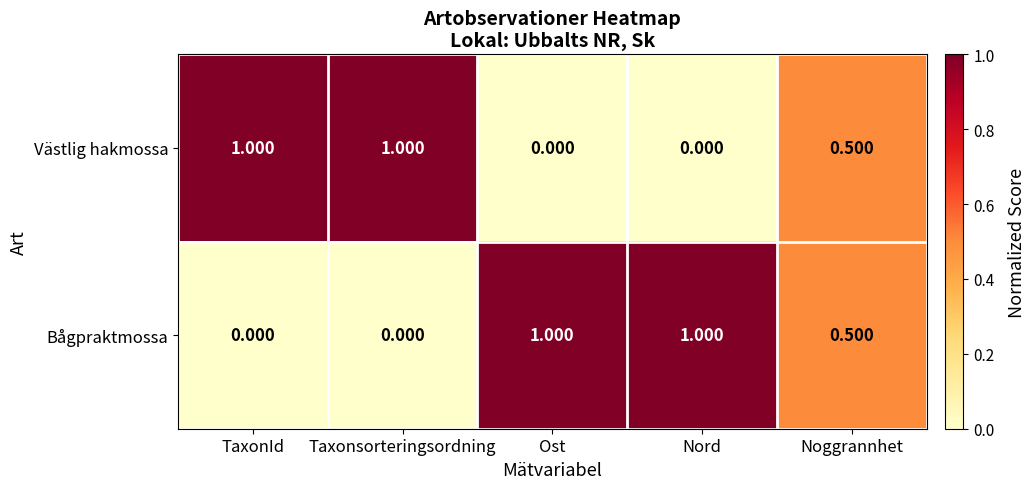

Is the value of Bågpraktmossa at Taxonsorteringsordning greater than the value of Västlig hakmossa at Noggrannhet?

No